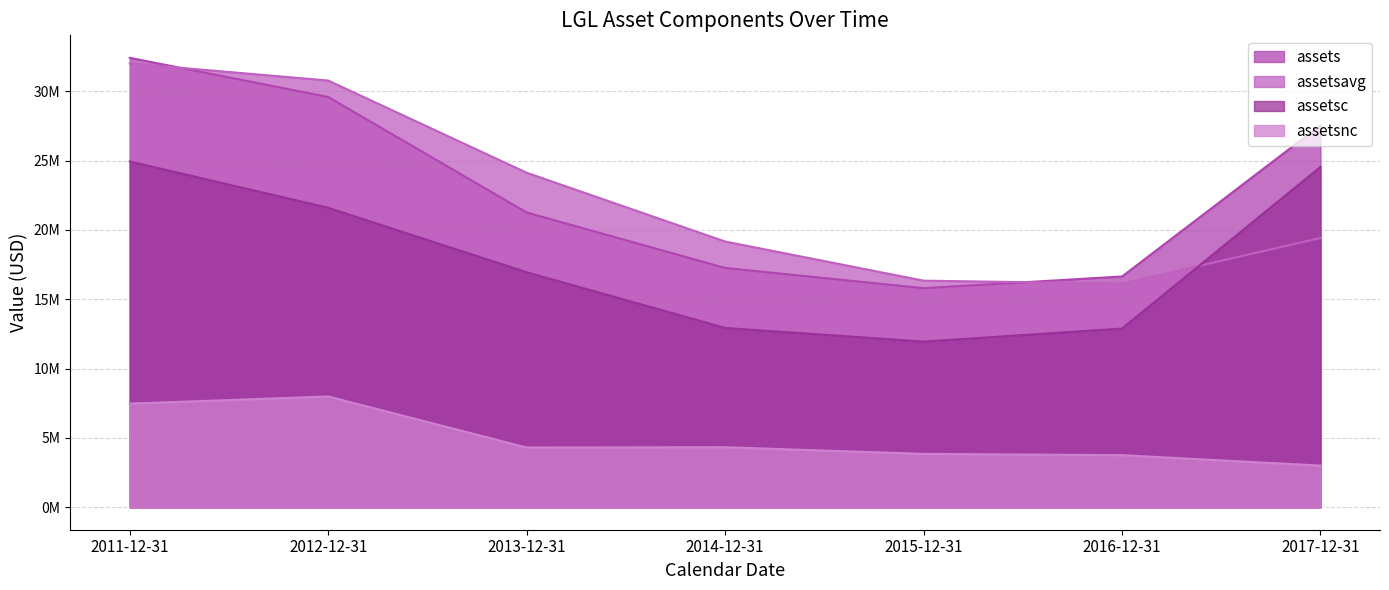

What is the sum of all assetsc values?

125829000